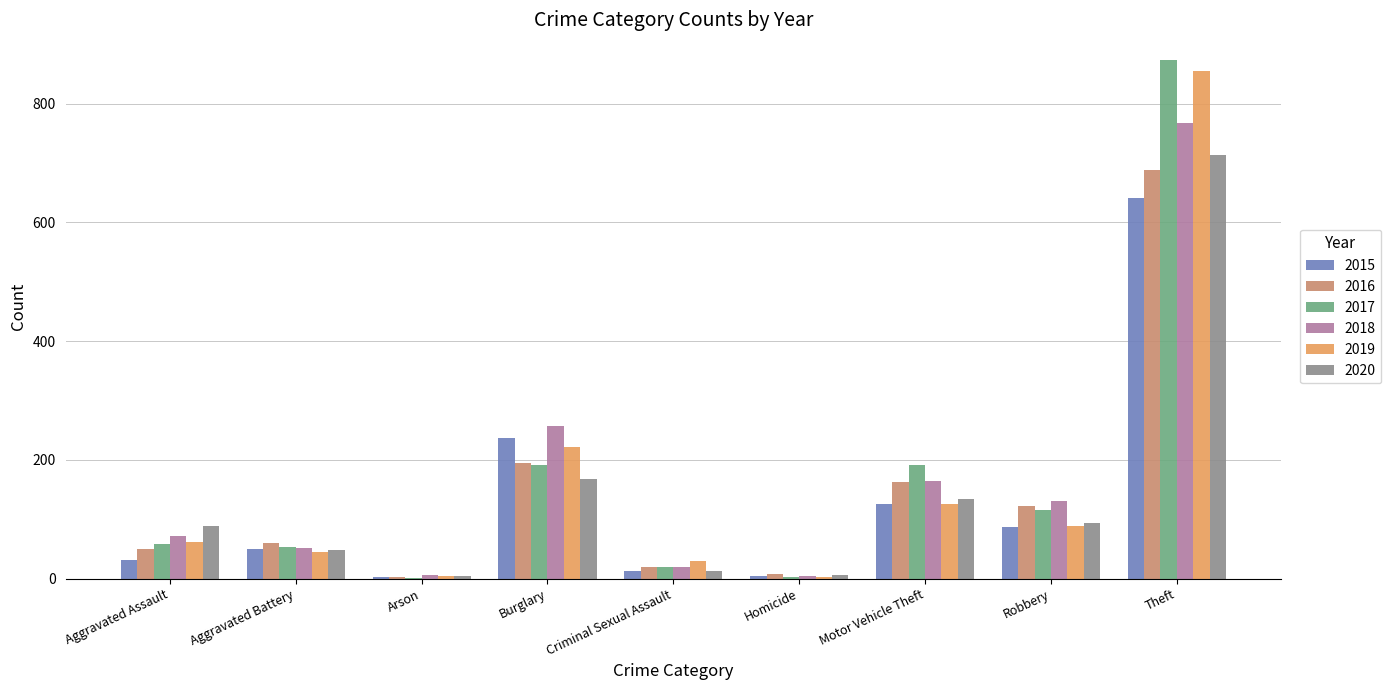

Which category has the highest value across all series?

Theft